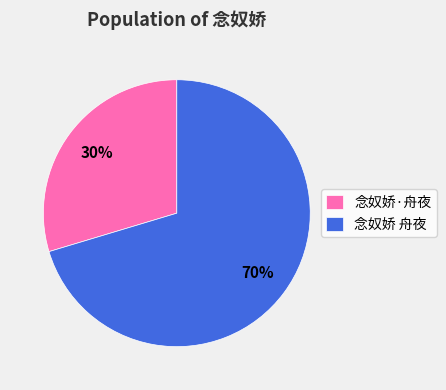

To the nearest percent, what is the average slice percentage?

50%